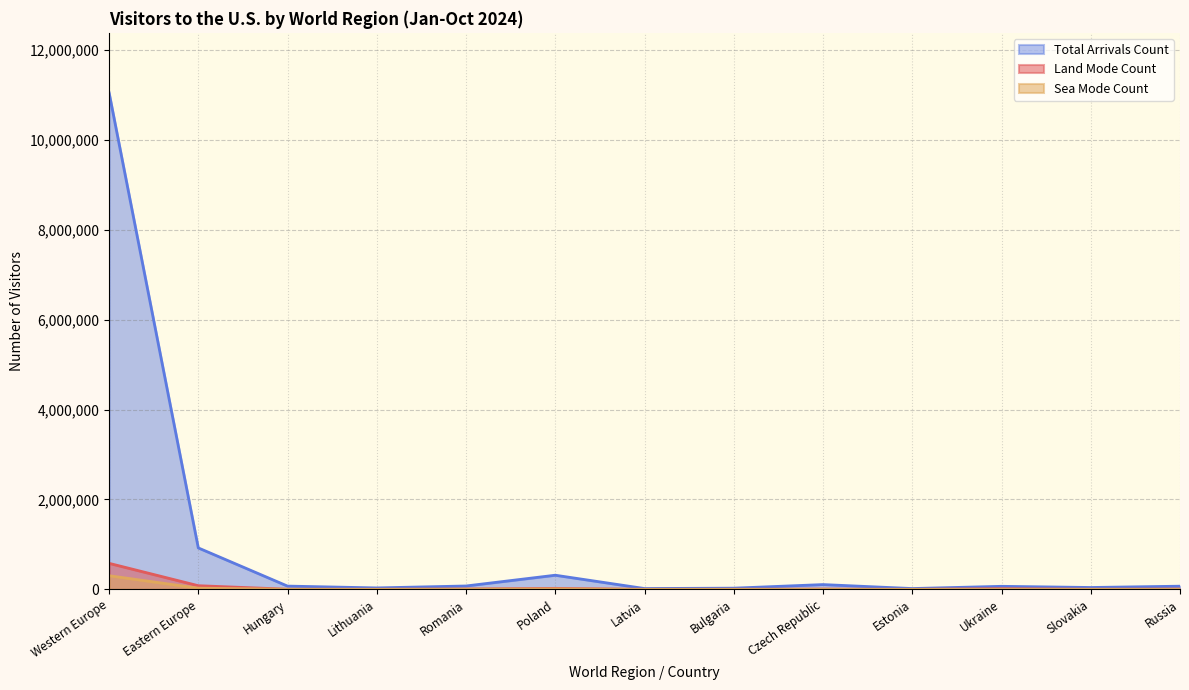

What is the label of the 8th point from the right?

Poland